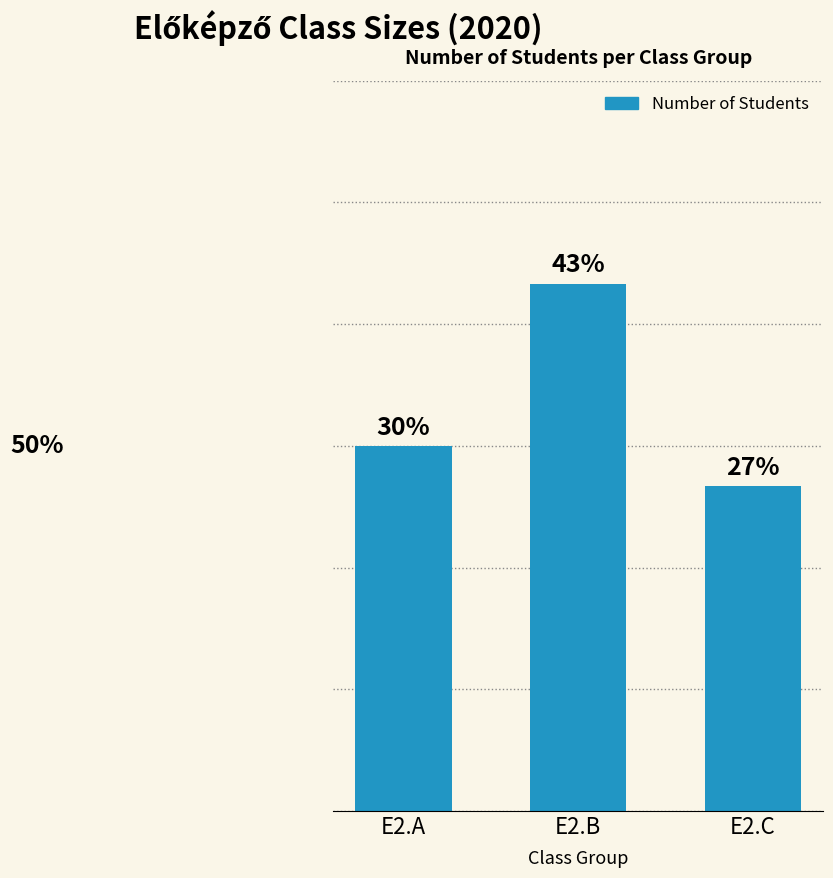

What is the value of the 3rd bar from the left?

8